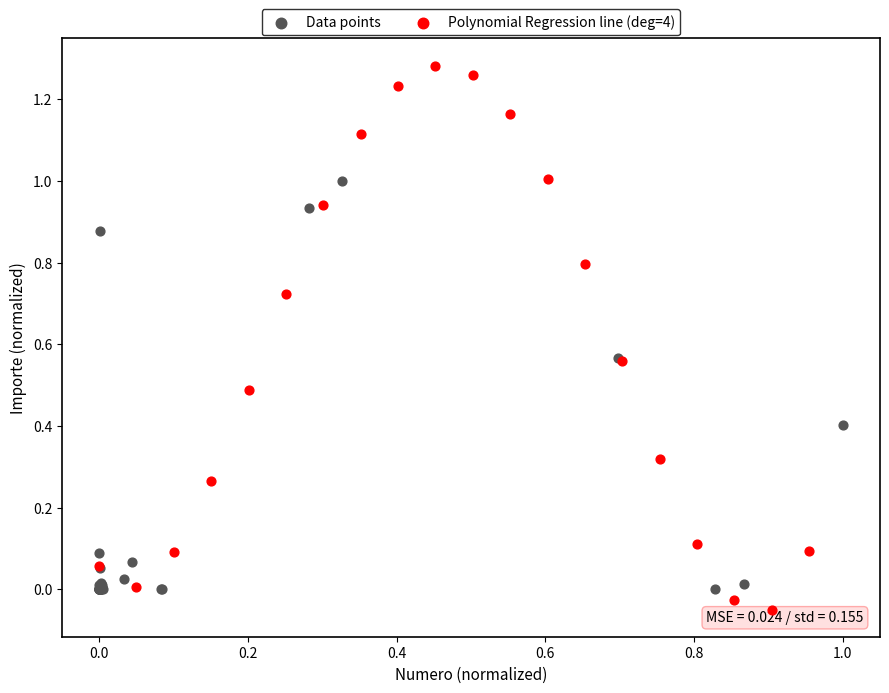

Which series reaches the maximum Y coordinate?

Polynomial Regression line (deg=4)